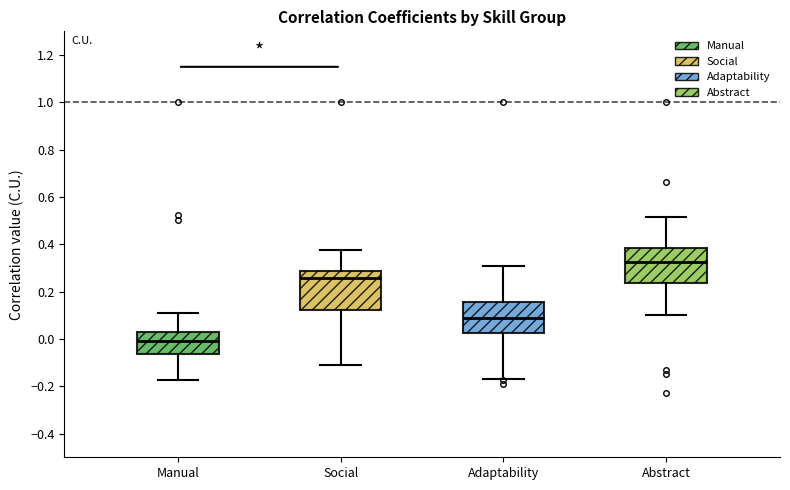

Reading left to right, read every box against the y-axis: the position of its median line, the range the box covers, and the ends of its whiskers. The values are not printed on the chart, so give them approximately, as read against the axis.

Manual: median 0.00, box -0.06 to 0.02, whiskers -0.18 to 0.10
Social: median 0.26, box 0.12 to 0.28, whiskers -0.10 to 0.38
Adaptability: median 0.08, box 0.02 to 0.16, whiskers -0.18 to 0.30
Abstract: median 0.32, box 0.24 to 0.38, whiskers 0.10 to 0.52